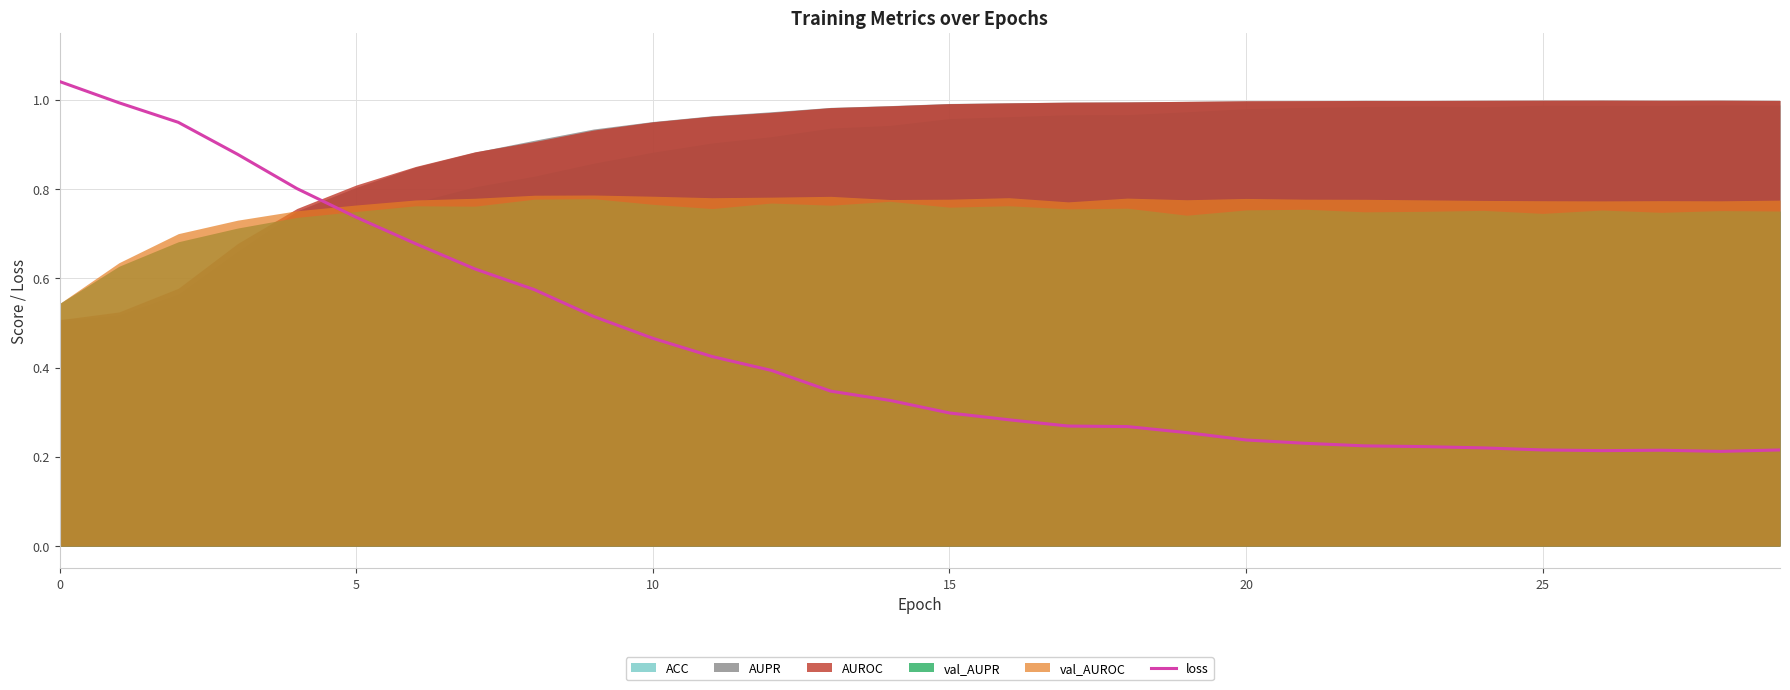

What is the change in value from 7 to 12?

-0.2